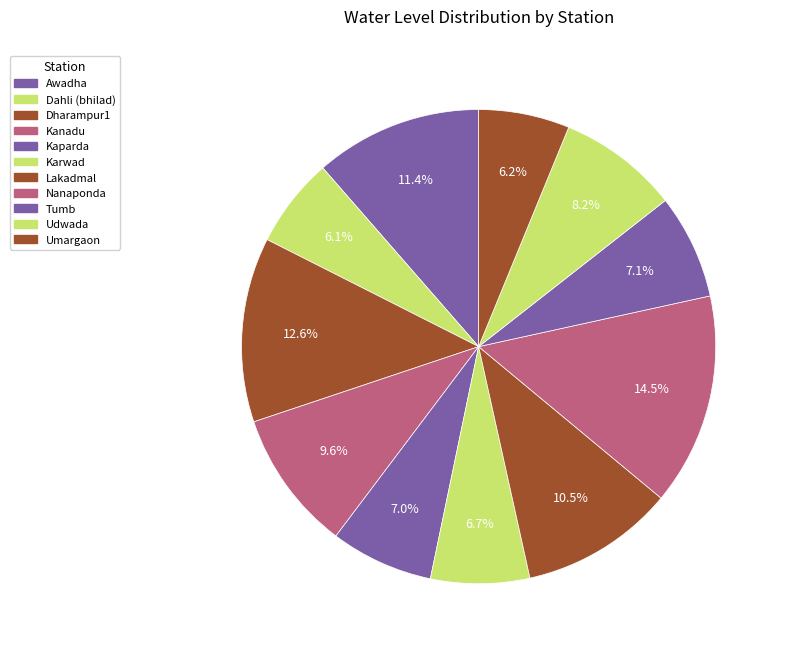

Between Dharampur1 and Umargaon, which is larger?

Dharampur1